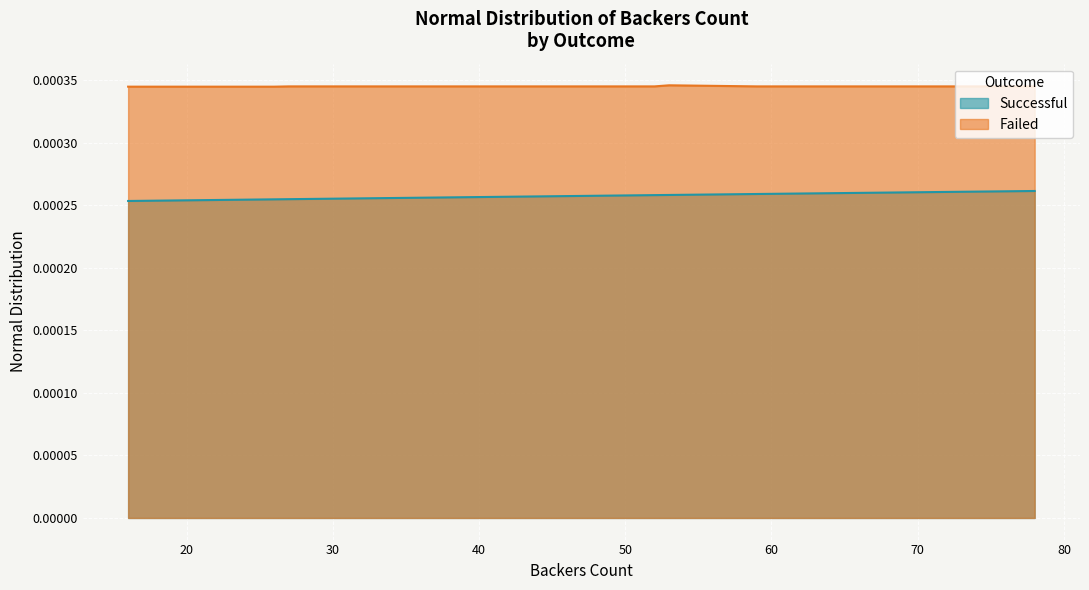

Is the value of Failed at 65 greater than the value of Successful at 40?

Yes